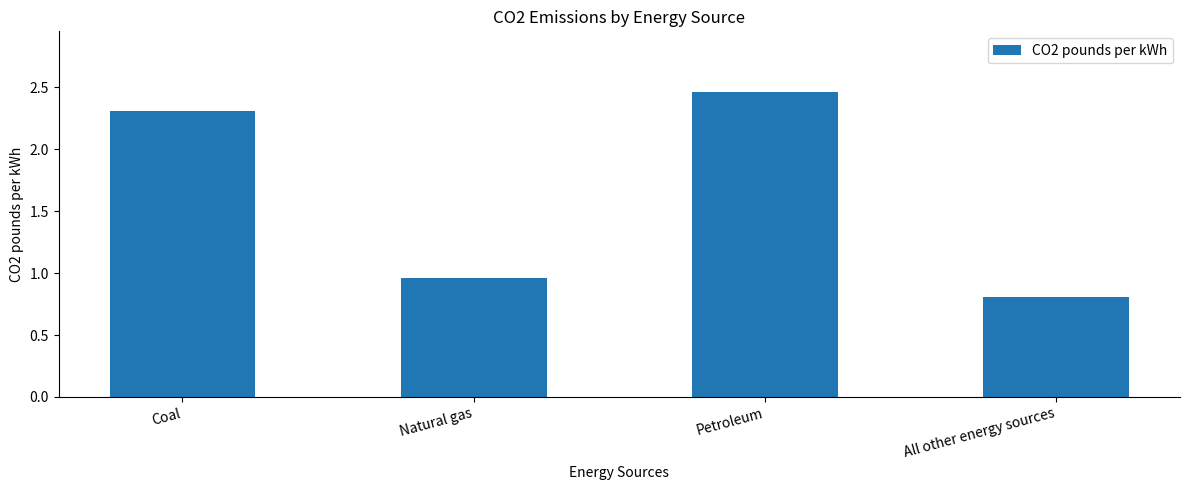

How many data points are less than 2?

2